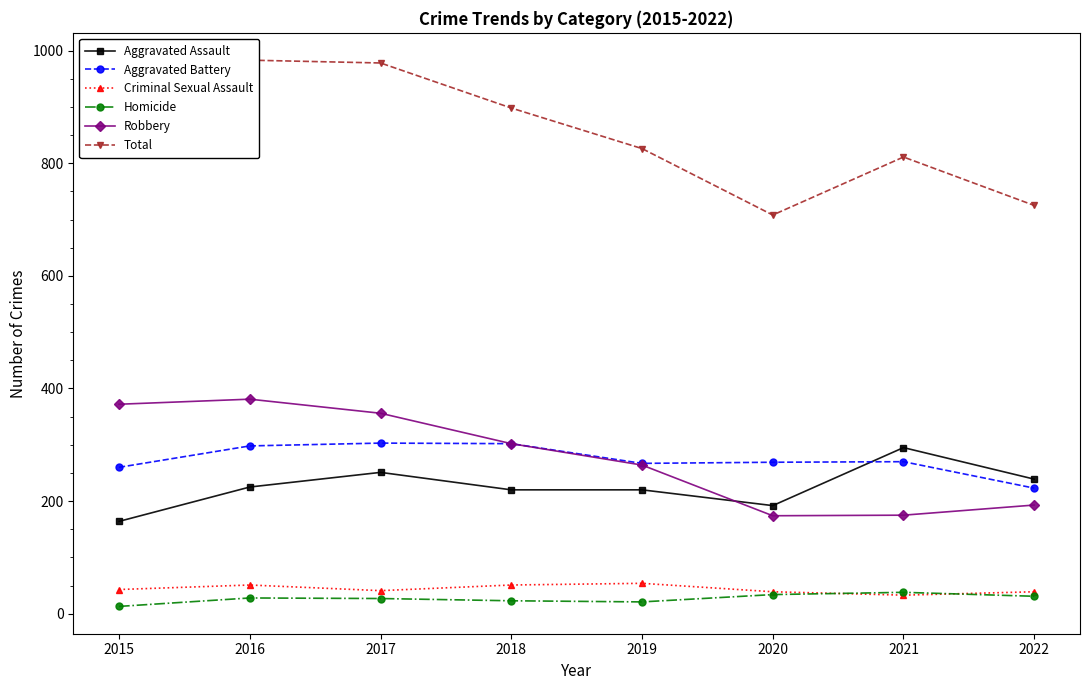

How many values in the Aggravated Battery series exceed 270?

3